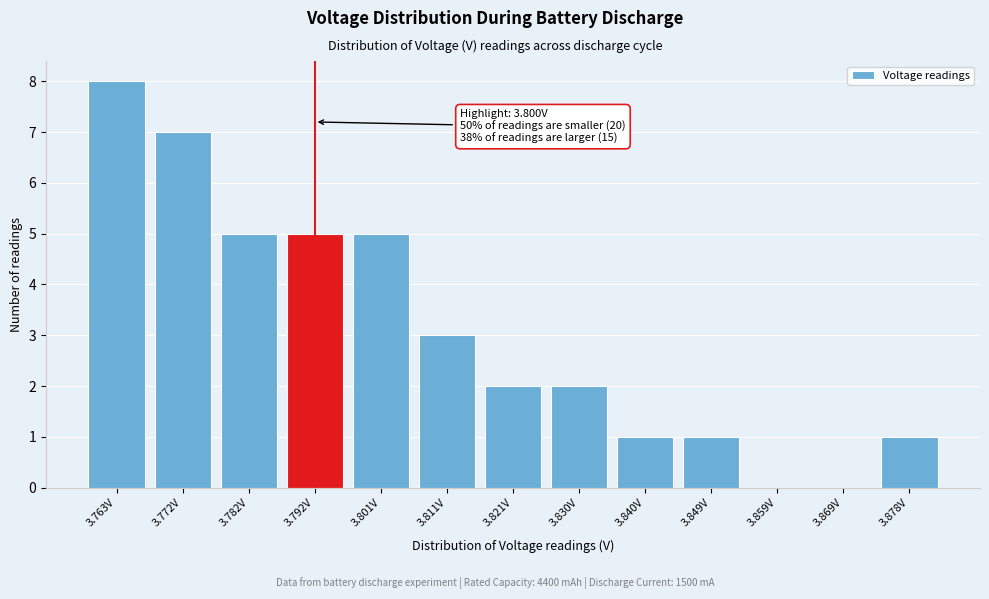

Reading left to right, list all the values displayed in this chart.

3.763V=8	3.772V=7	3.782V=5	3.792V=5	3.801V=5	3.811V=3	3.821V=2	3.830V=2	3.840V=1	3.849V=1	3.859V=0	3.869V=0	3.878V=1